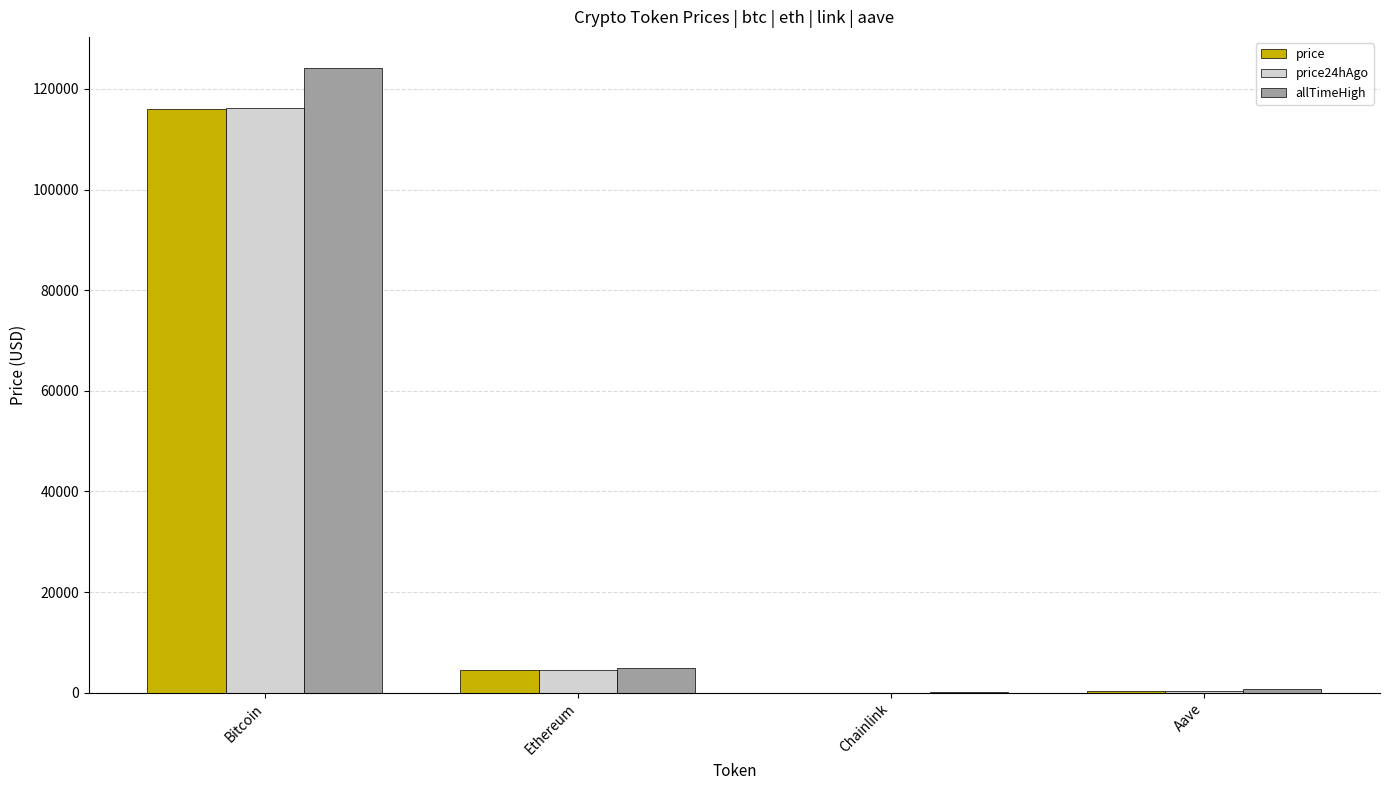

What is the spread (max minus min) of values at Aave?

365.9